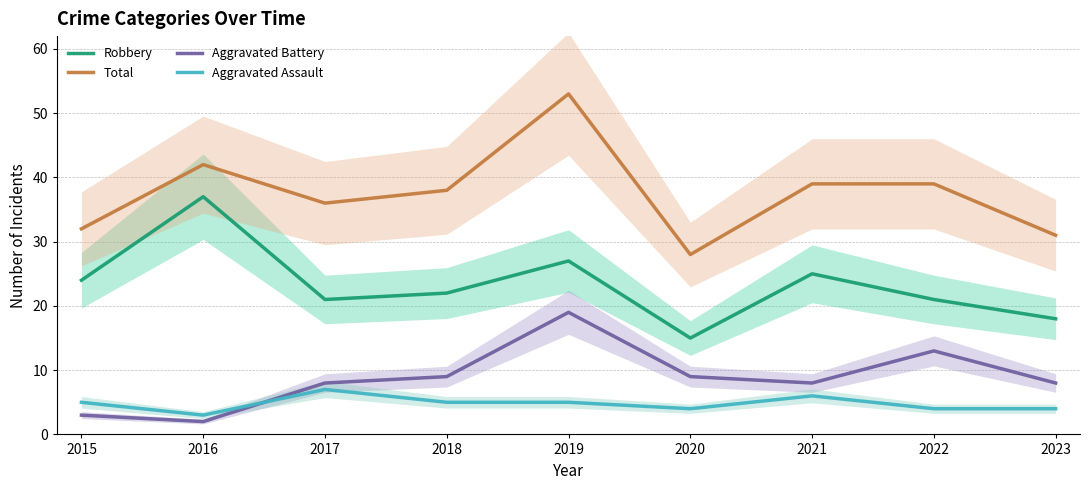

What are all the series names shown in the legend?

Robbery, Total, Aggravated Battery, Aggravated Assault